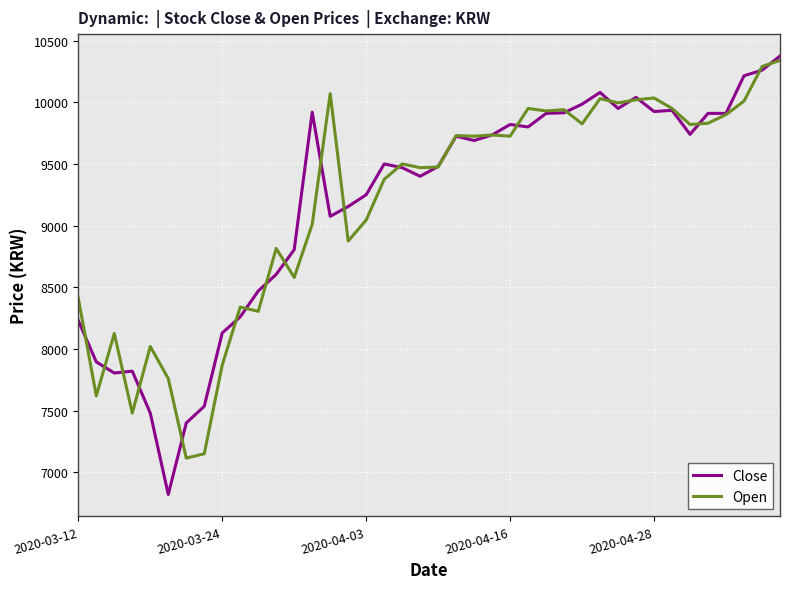

Which series has the largest range (max minus min)?

Close